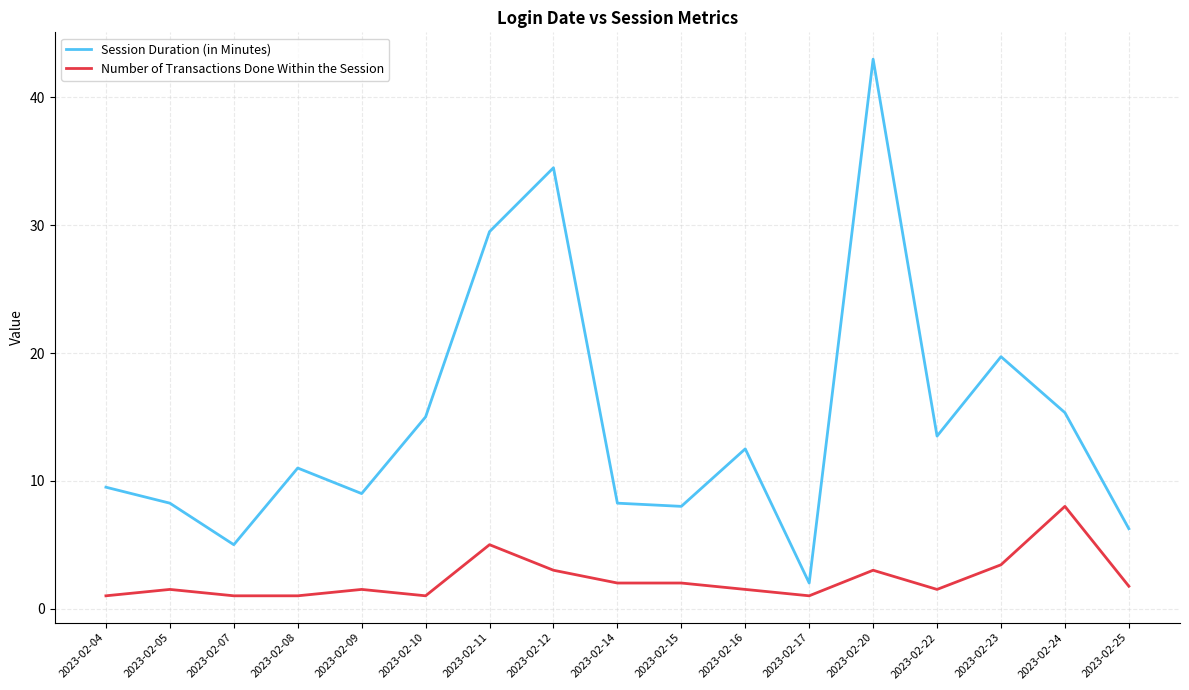

Rank the series at 2023-02-20 from highest to lowest value.

Session Duration (in Minutes), Number of Transactions Done Within the Session